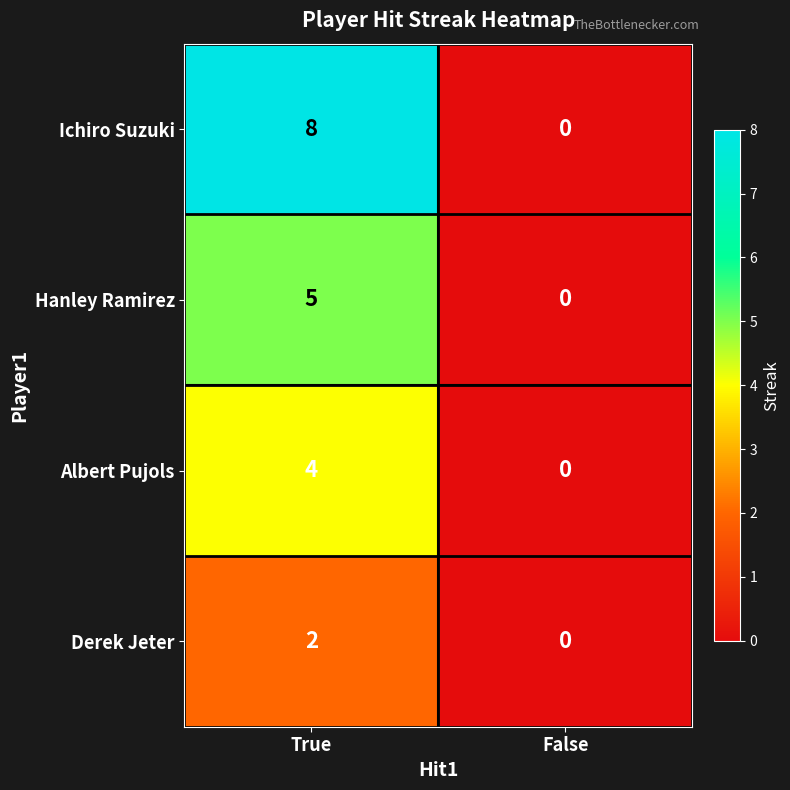

Which label corresponds to the largest value in the chart?

True